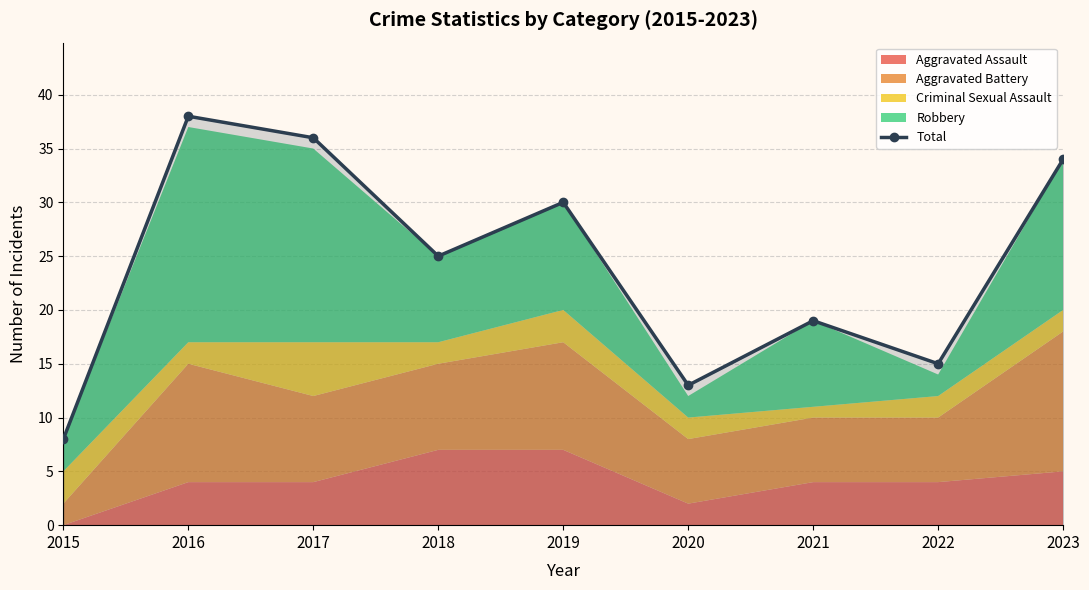

Which label corresponds to the smallest value in the chart?

2015